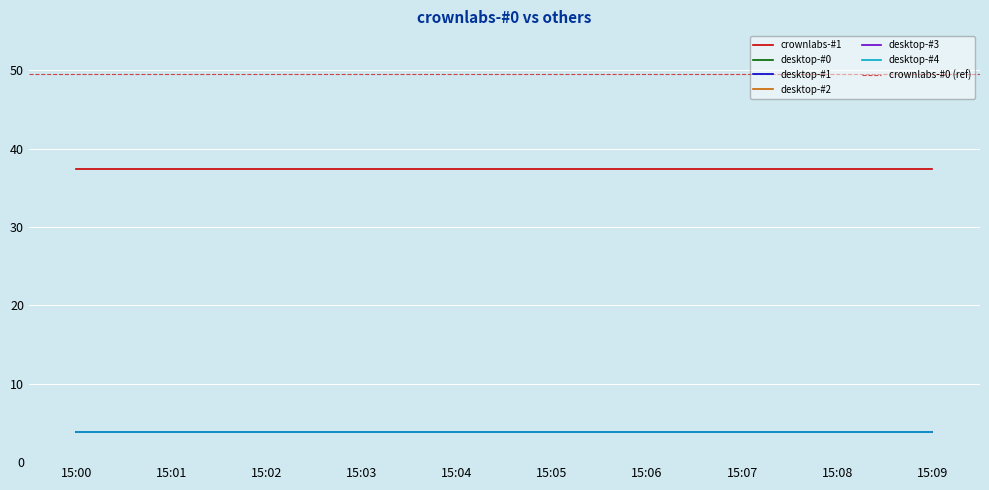

What is the value of the desktop-#0 point at the 5th from the left?

3.8